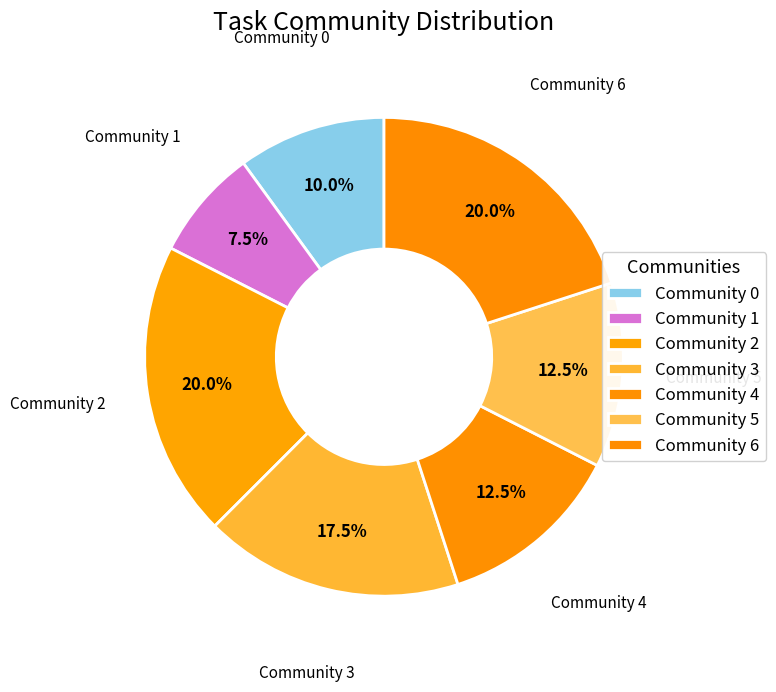

How many segments does this pie chart have?

7